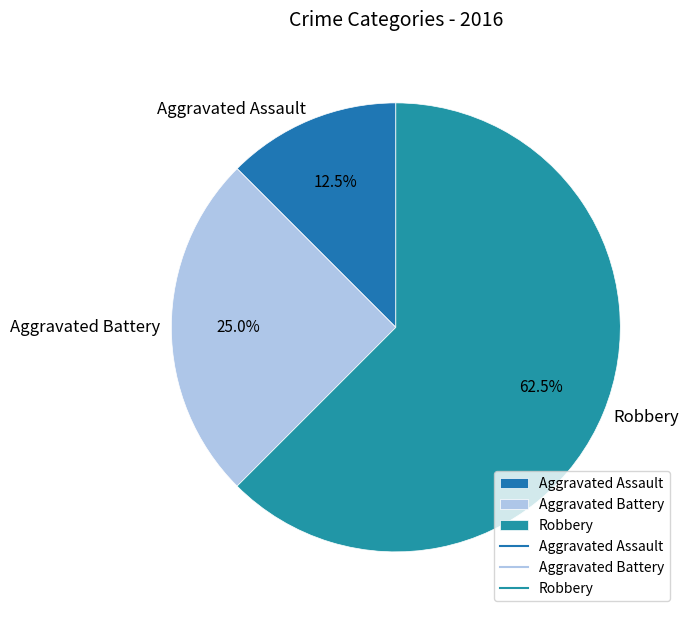

How many slices are in this pie chart?

3